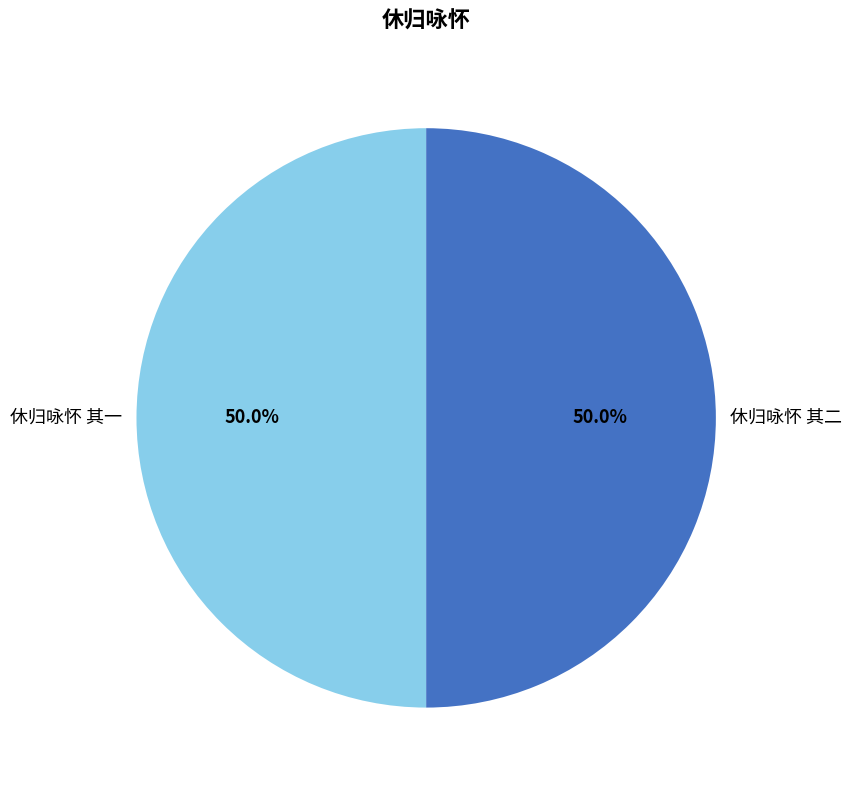

Count the number of slices in the pie.

2